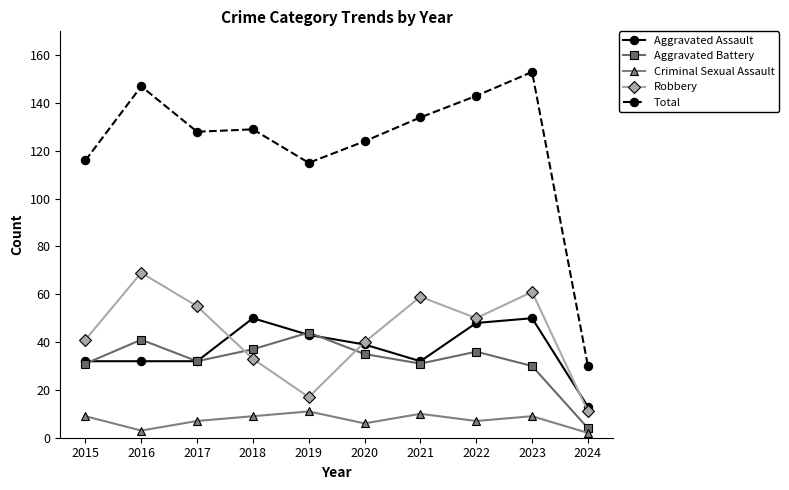

Reading left to right, what are all the values shown in this chart?

Aggravated Assault: 32	32	32	50	43	39	32	48	50	13
Aggravated Battery: 31	41	32	37	44	35	31	36	30	4
Criminal Sexual Assault: 9	3	7	9	11	6	10	7	9	2
Robbery: 41	69	55	33	17	40	59	50	61	11
Total: 116	147	128	129	115	124	134	143	153	30